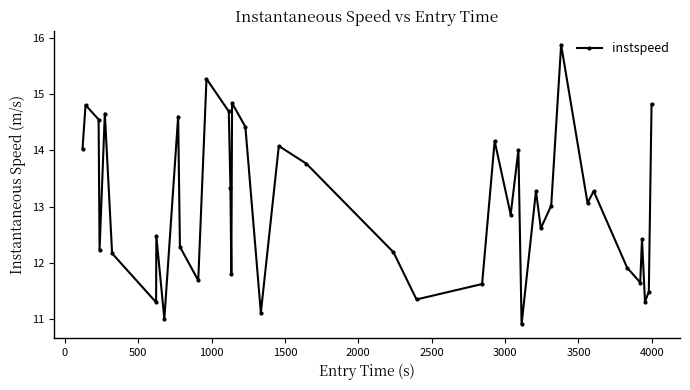

How many interior local valleys (lower than both neighbors) does the data have?

13